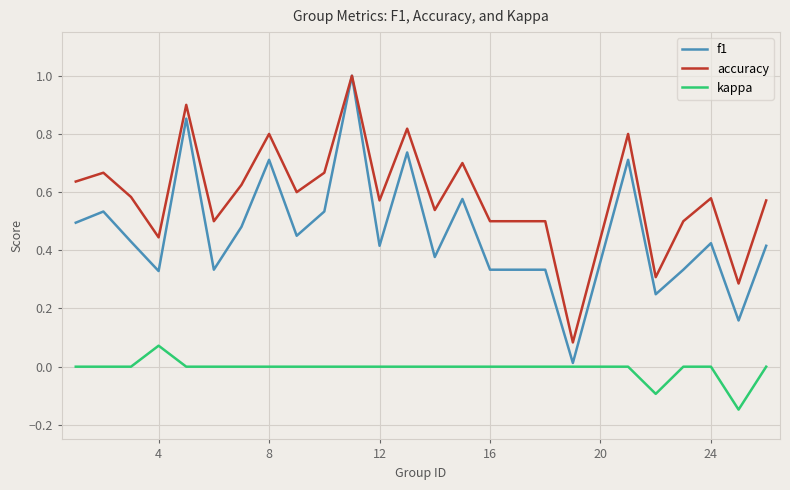

True or false: f1 and kappa cross at least once.

False